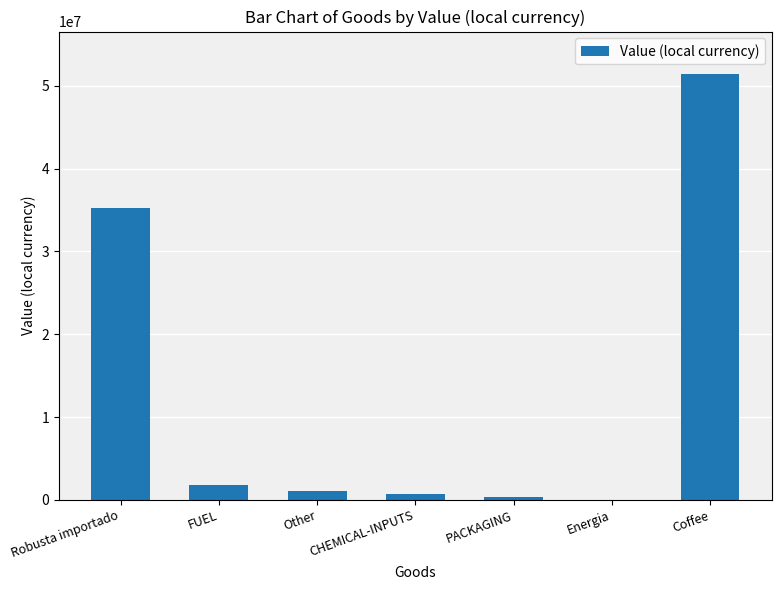

Does the chart contain stacked bars?

No